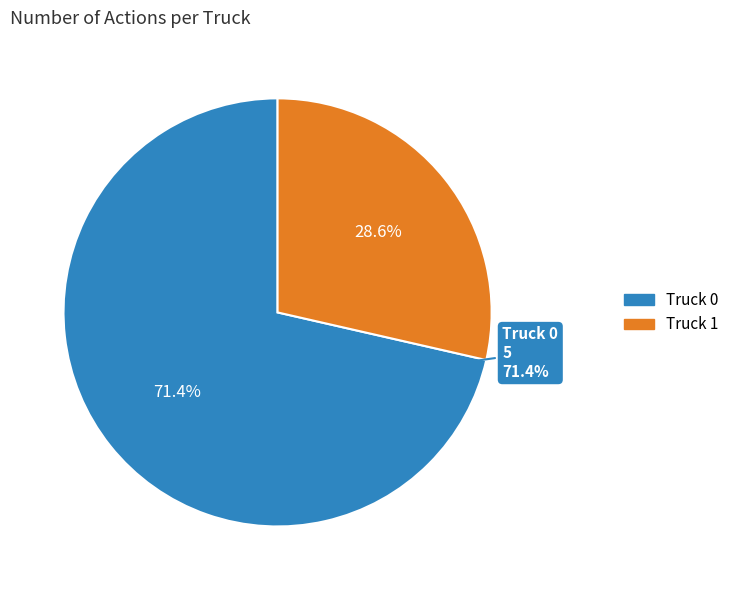

Rank the categories by value from highest to lowest.

Truck 0, Truck 1